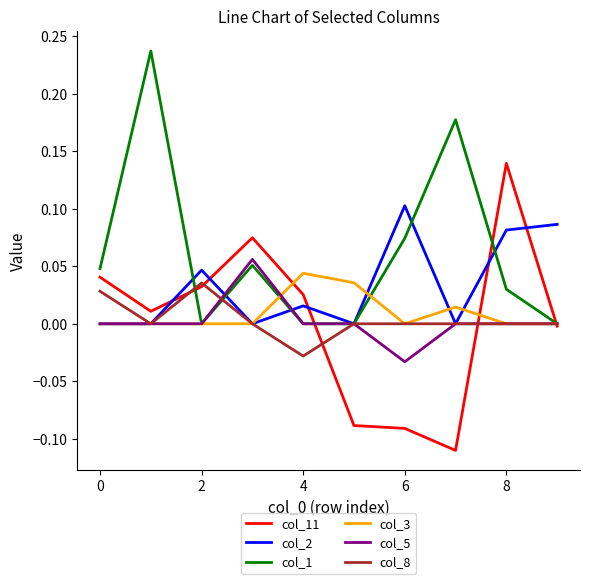

What are all the series names shown in the legend?

col_11, col_2, col_1, col_3, col_5, col_8